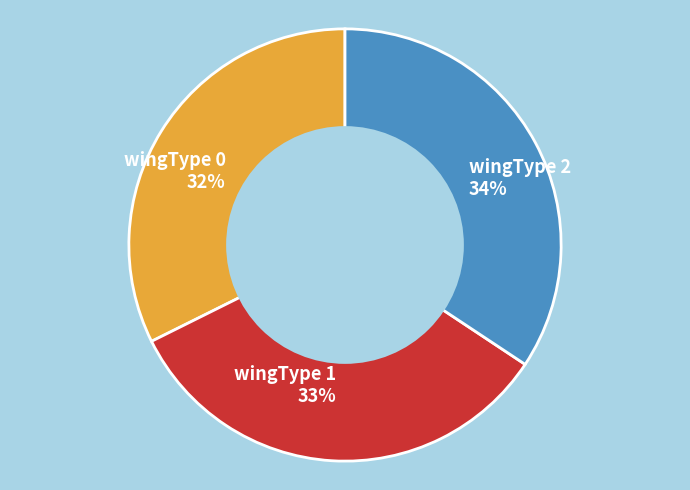

To the nearest percent, what is the combined percentage of wingType 0 and wingType 1?

66%